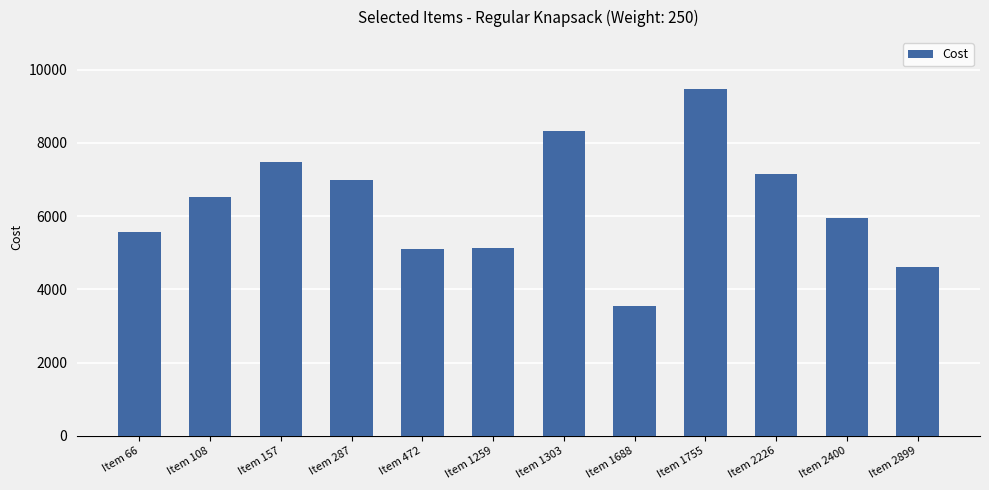

What value does the data have at Item 157, to the nearest 100?

7500